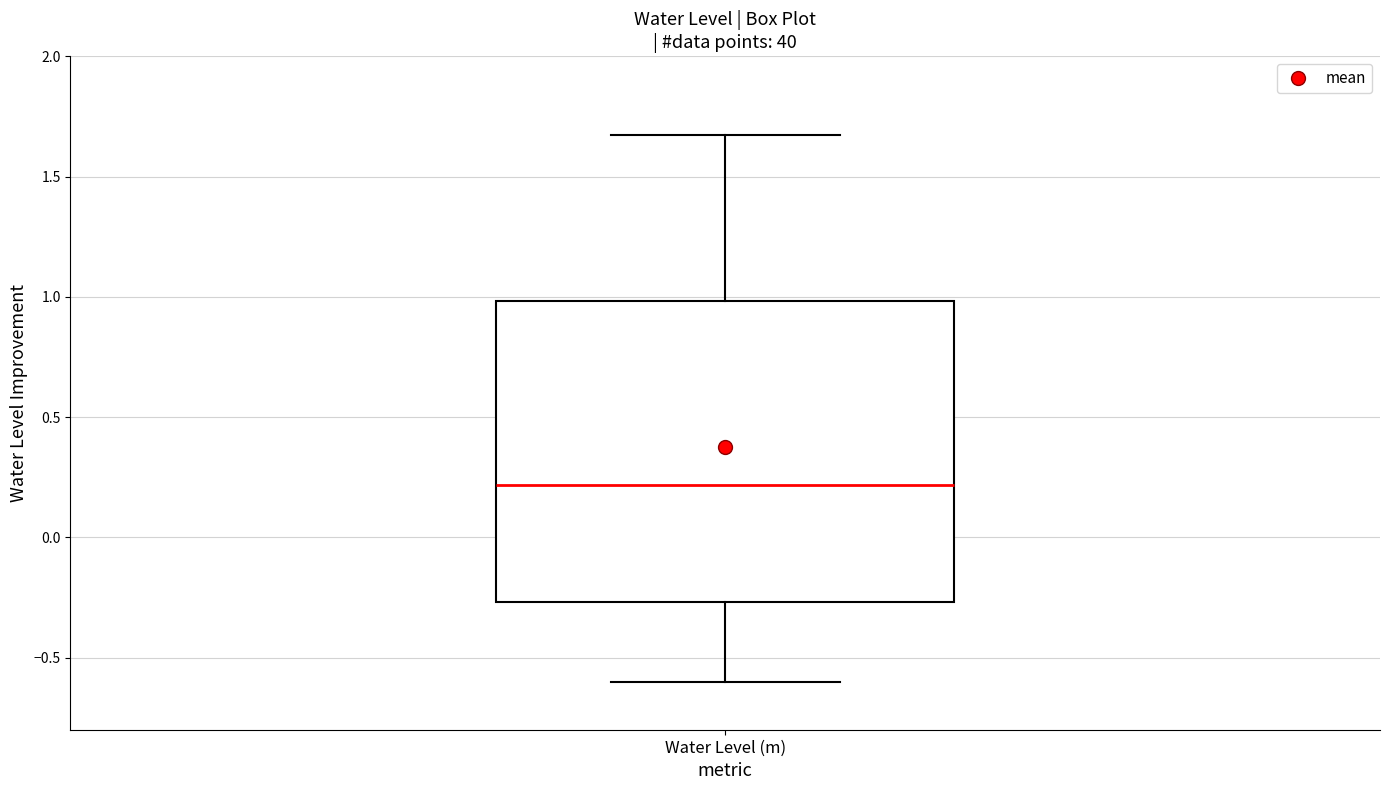

Where does the median line of the box for Water Level (m) sit on the y-axis? The values are not printed on the chart, so give them approximately, as read against the axis.

0.20